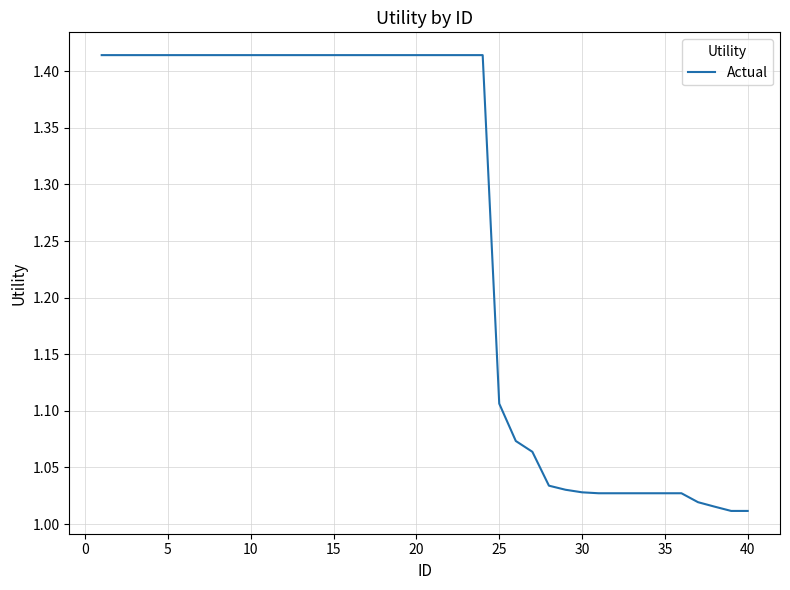

What is the average value?

1.3